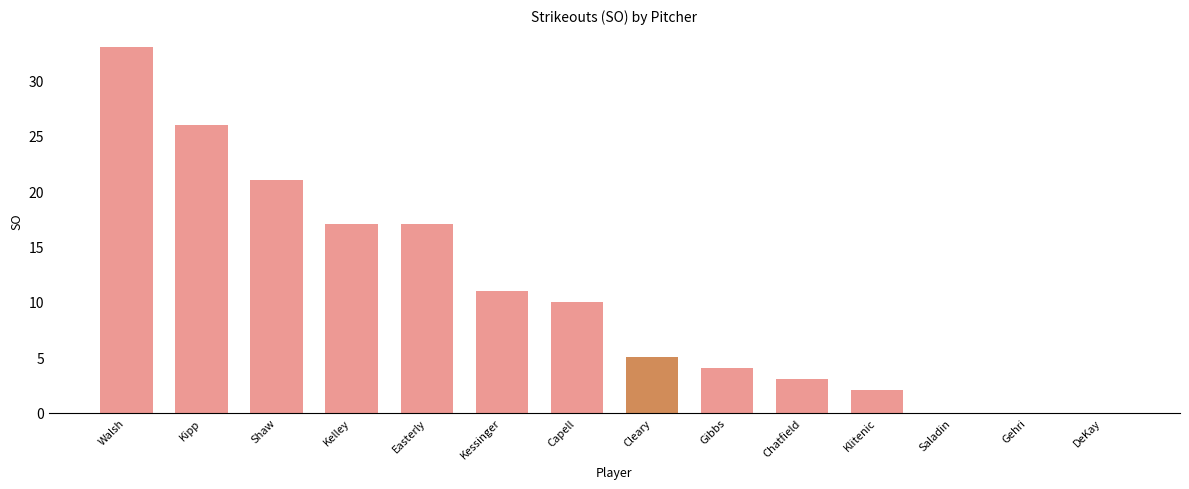

Which category has the highest value across all series?

Walsh